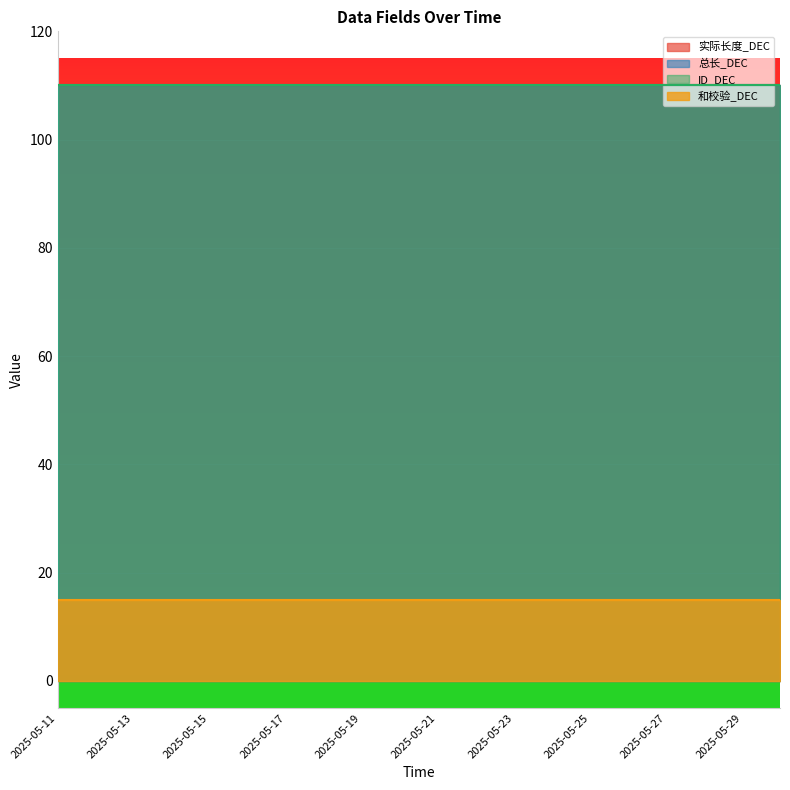

What is the minimum value for 总长_DEC?

110